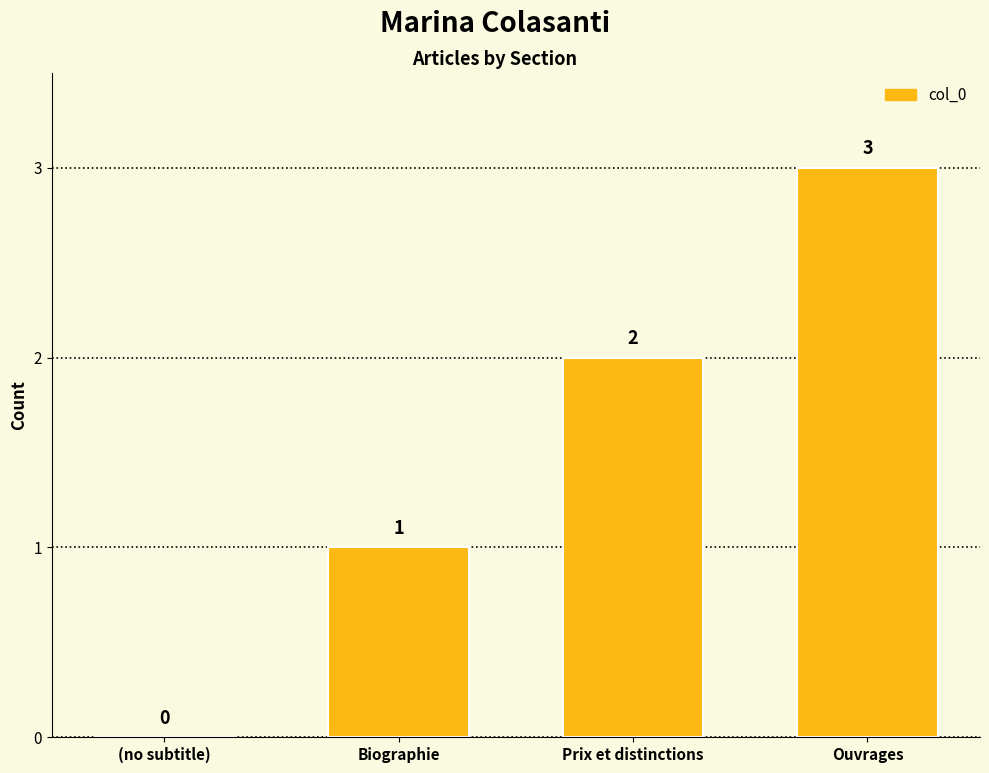

True or false: the data shows 1 at Biographie.

True